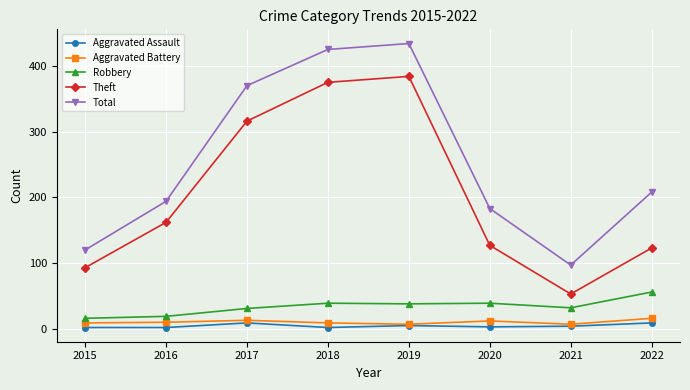

True or false: Theft has more than 2 interior local peaks.

False